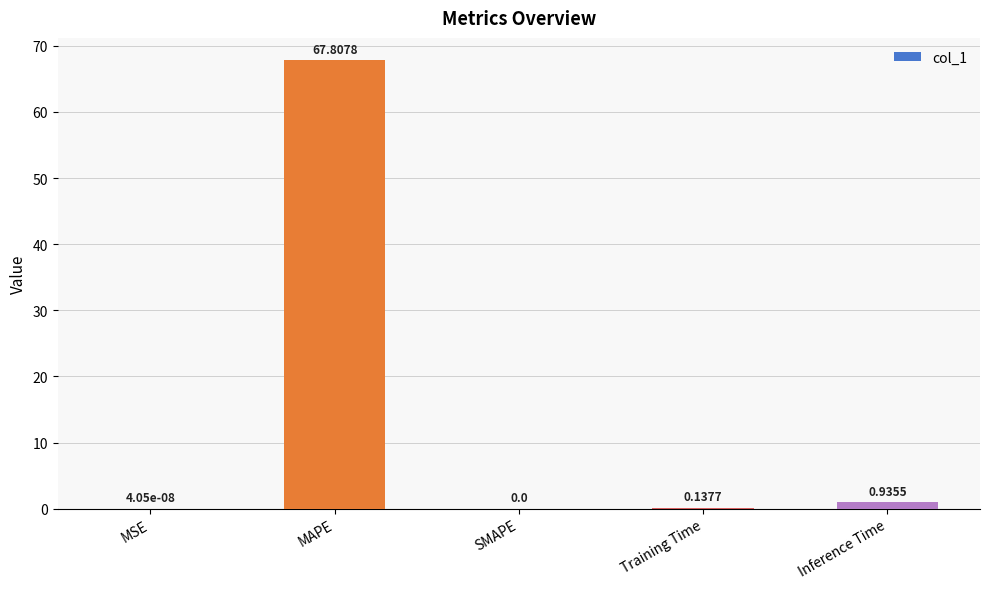

What is the change in value from MAPE to Inference Time?

-66.9